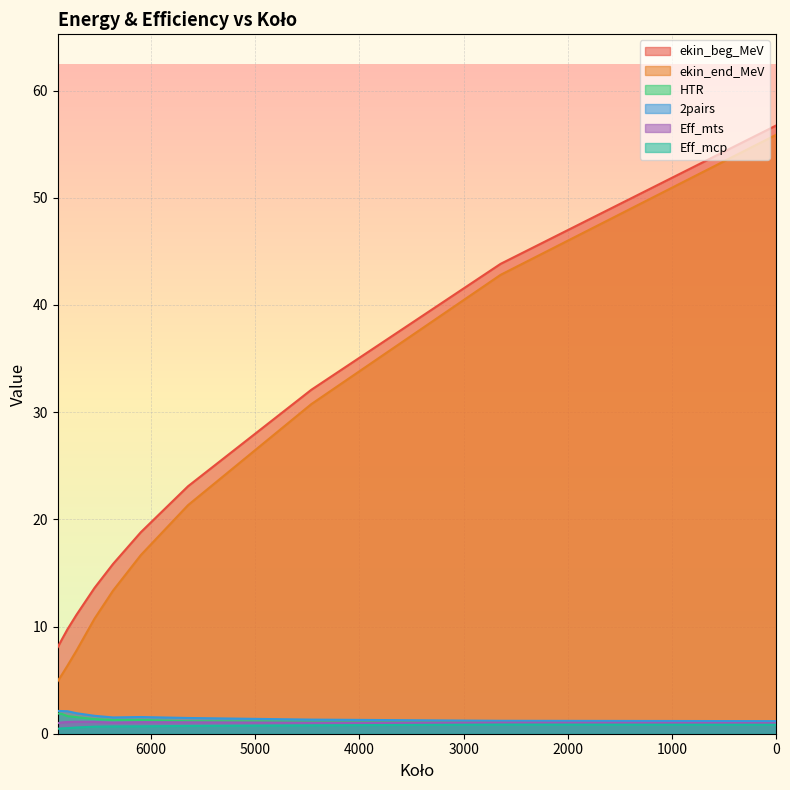

What is the value of the ekin_end_MeV point at the 8th from the left?

21.3